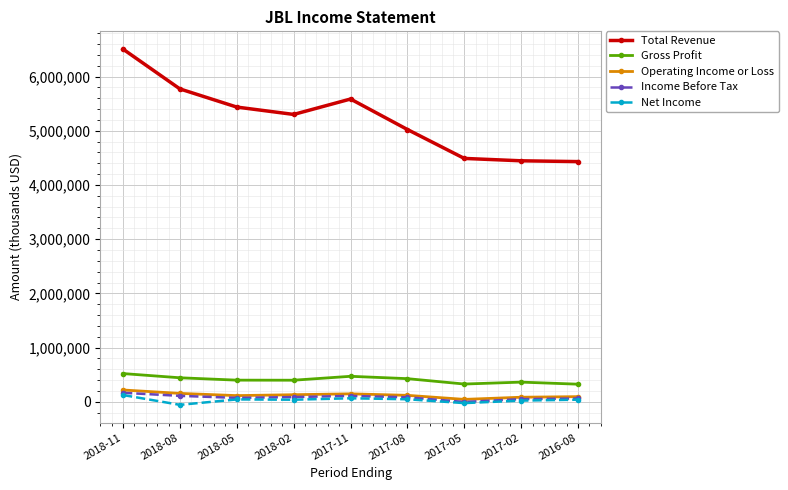

At how many categories does at least one series exceed 5176208?

5